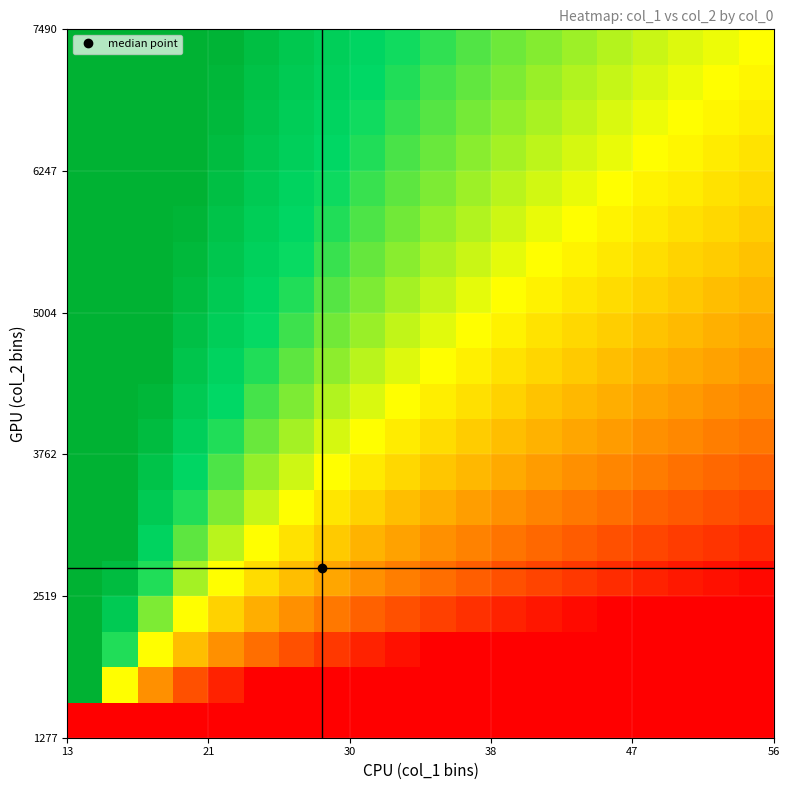

What is the maximum value shown in the chart?

1.0